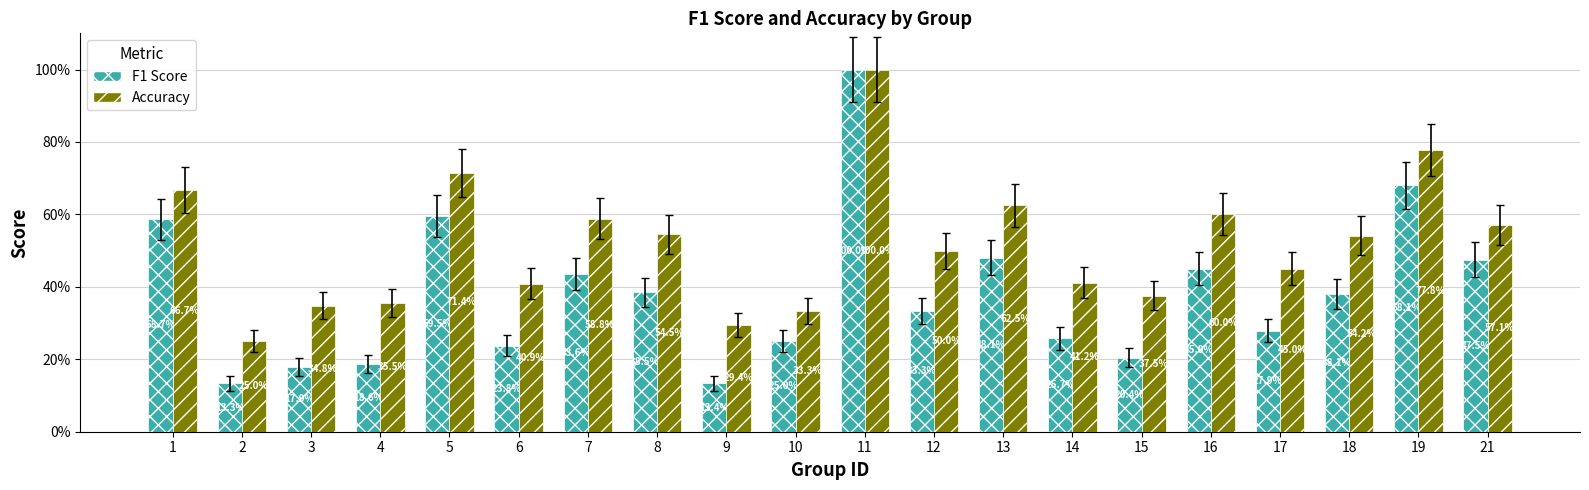

Are the bars horizontal?

No